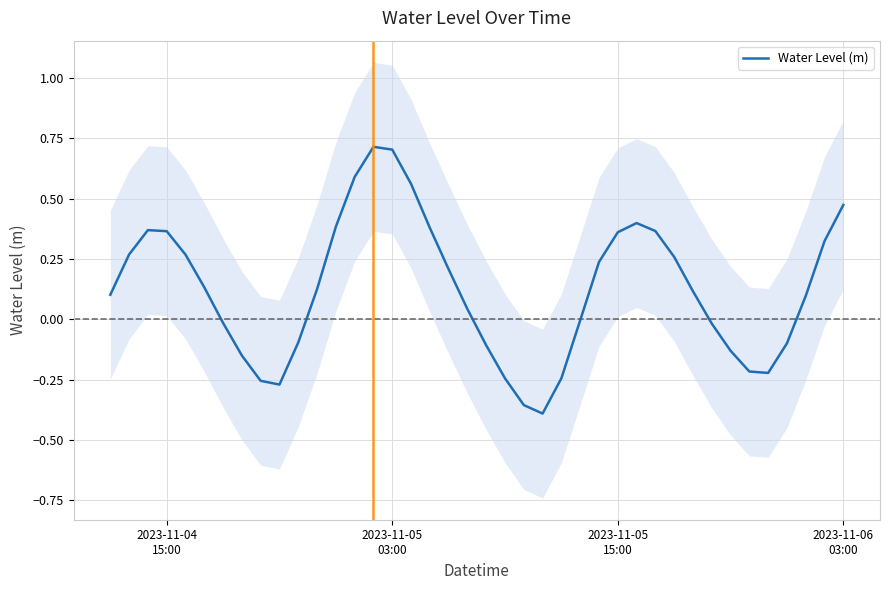

How many categories are shown in the chart?

40